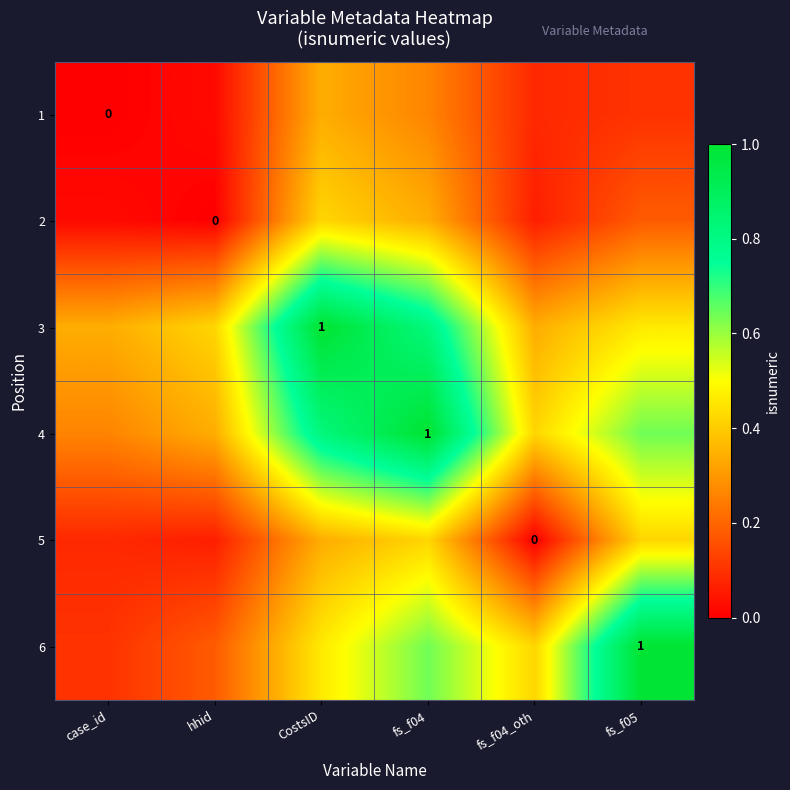

List the series in order of their peak value, highest first.

3, 4, 6, 2, 5, 1